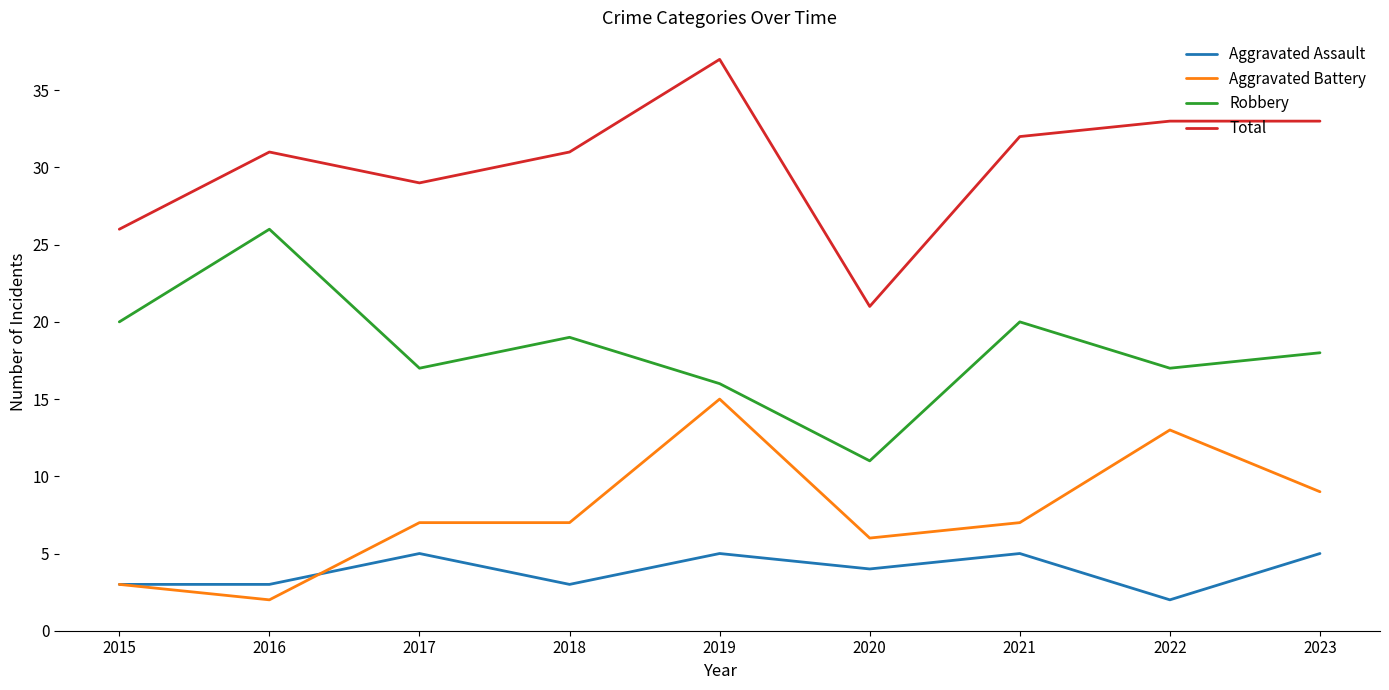

The Robbery series shows 7 at 2020. True or false?

False